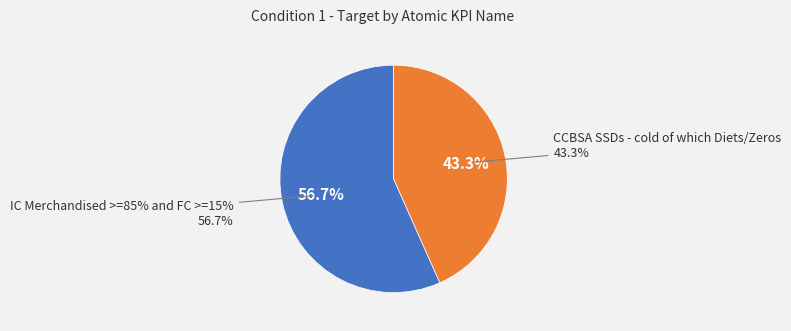

To the nearest percent, what is the average slice percentage?

50%